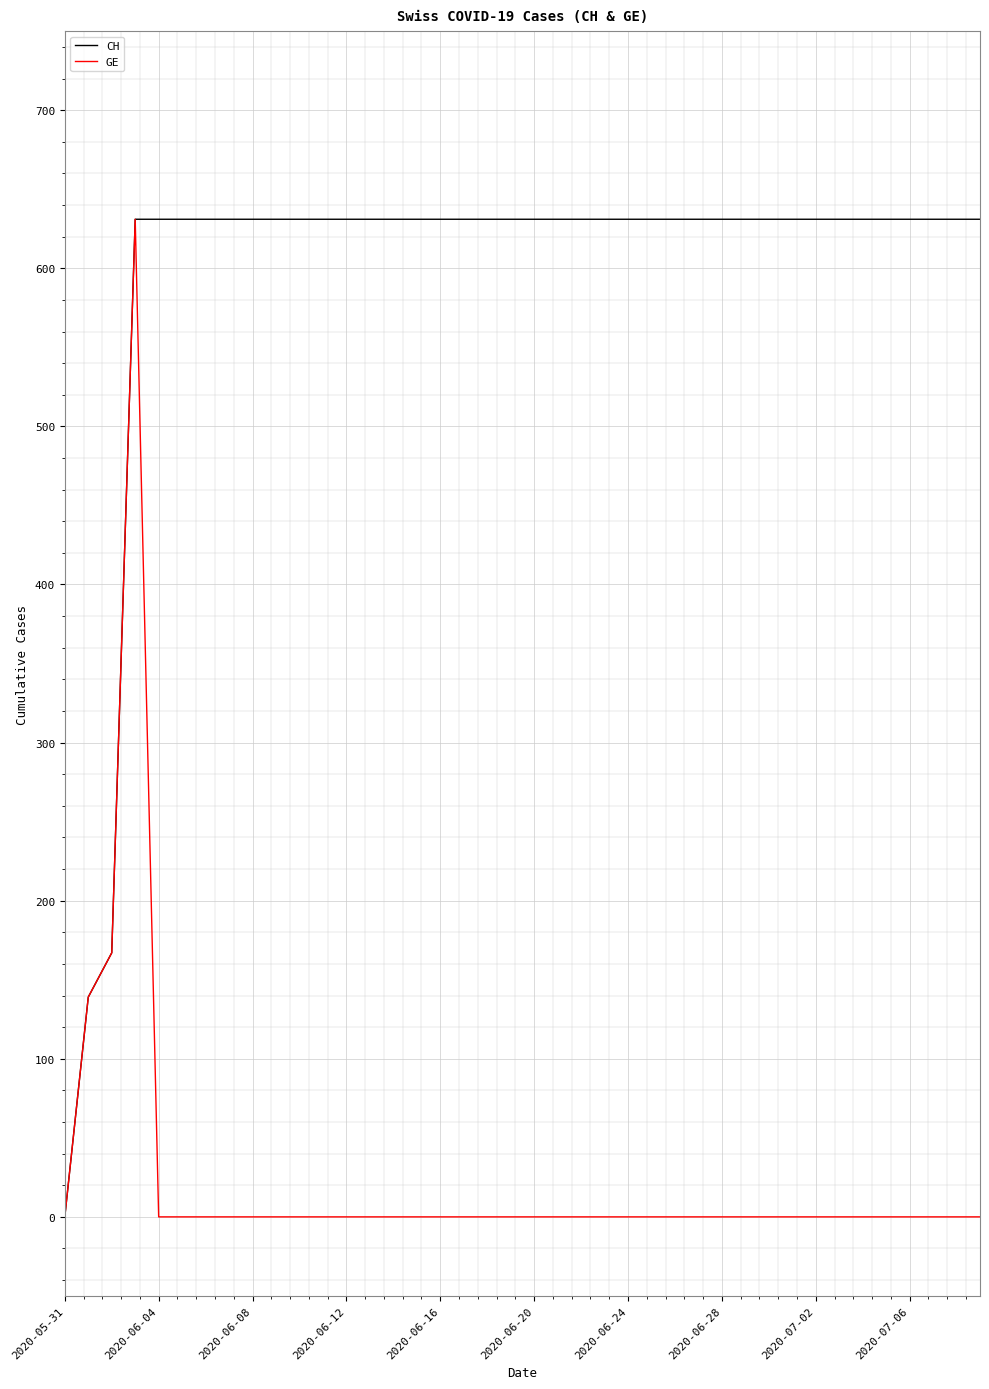

List the series in order of their overall mean, highest first.

CH, GE